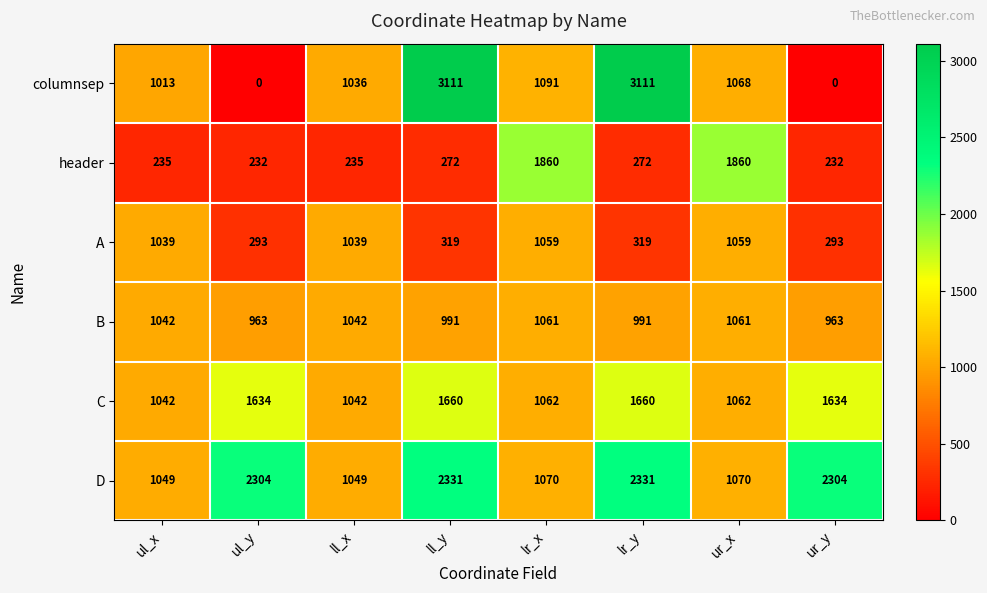

How many data points does each series have?

8